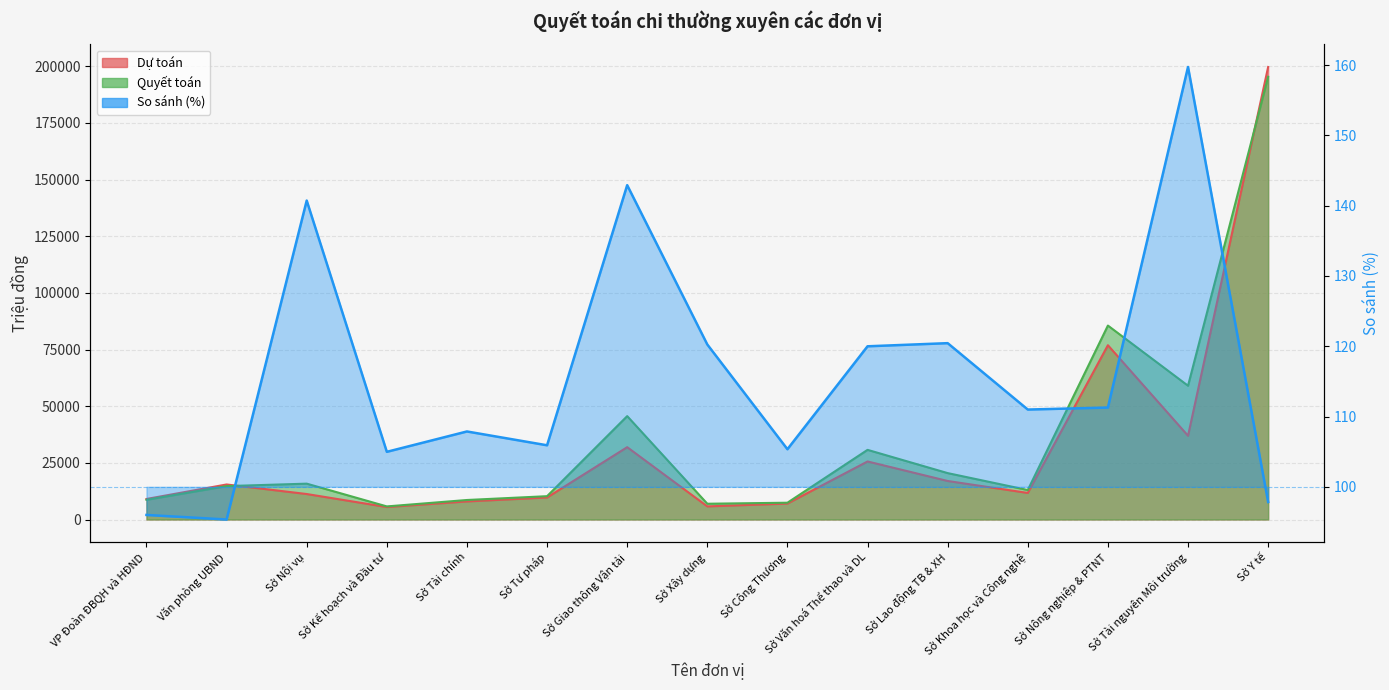

What is the lowest value of the So sánh (%) series?

95.4